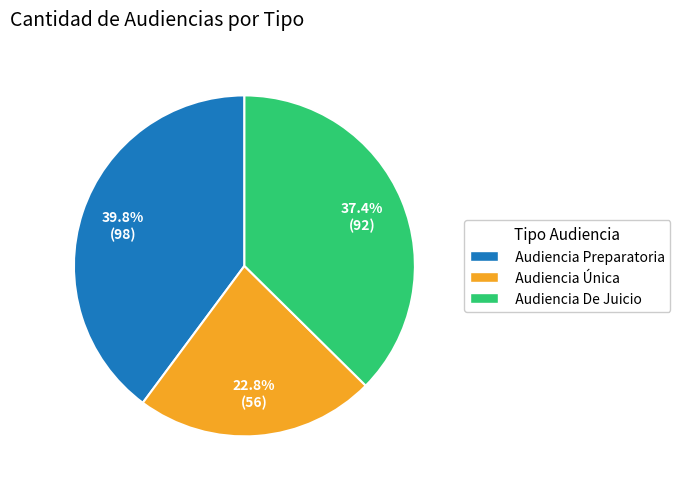

Rank the categories by value from lowest to highest.

Audiencia Única, Audiencia De Juicio, Audiencia Preparatoria